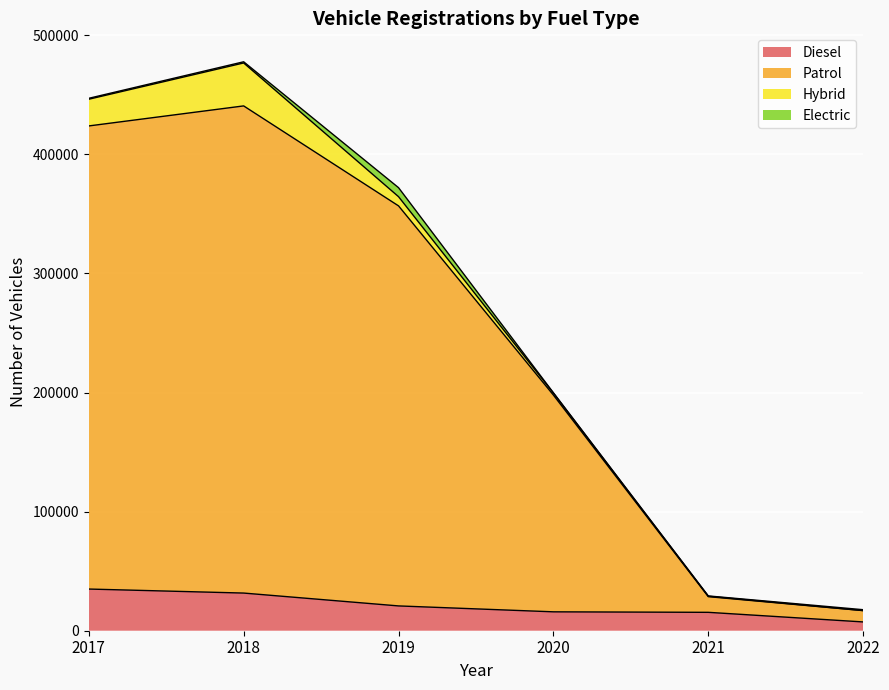

Which has a higher value, 2021 or 2019?

2019